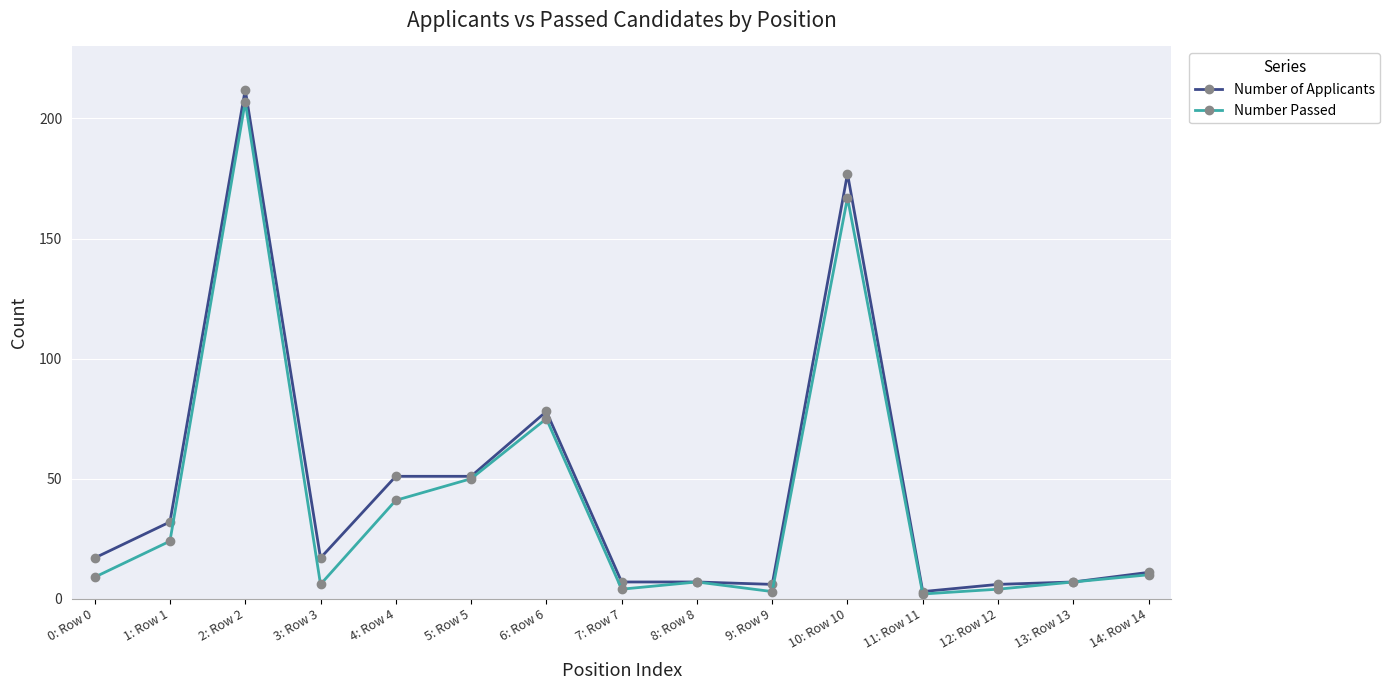

The value of Number Passed at 3: Row 3 is 6. True or false?

True